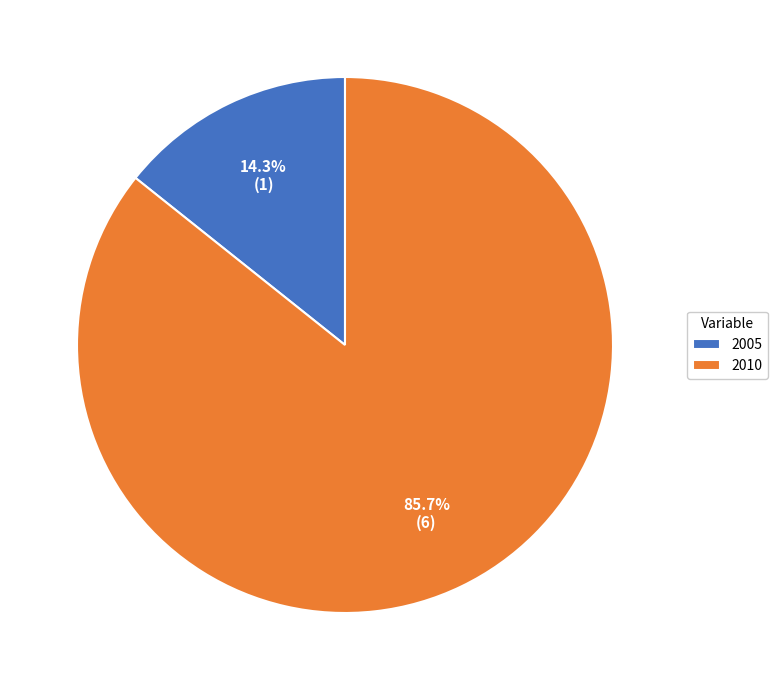

What is the smallest slice in the pie chart?

2005